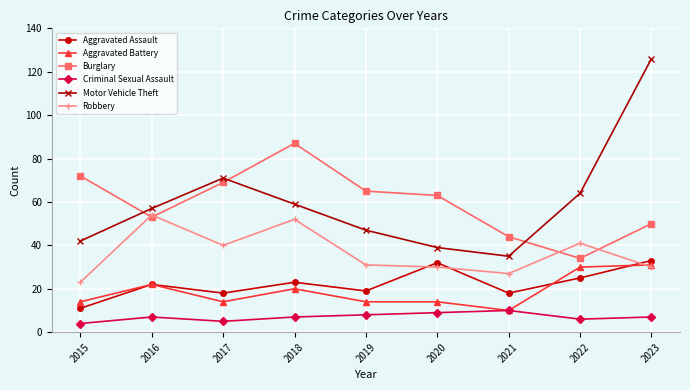

Is the value of Robbery at 2015 greater than the value of Criminal Sexual Assault at 2015?

Yes